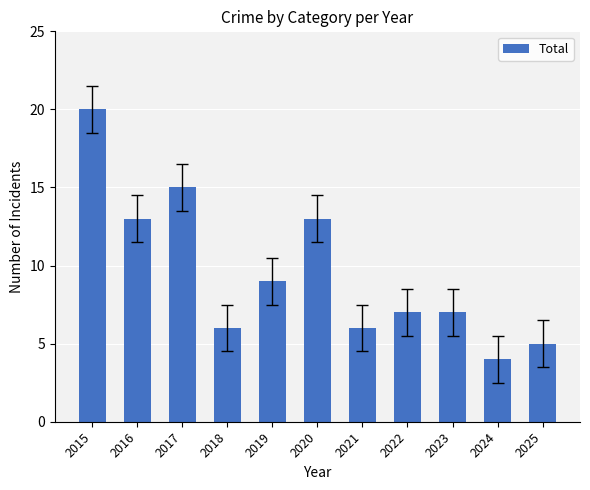

Does the chart contain any negative values?

No